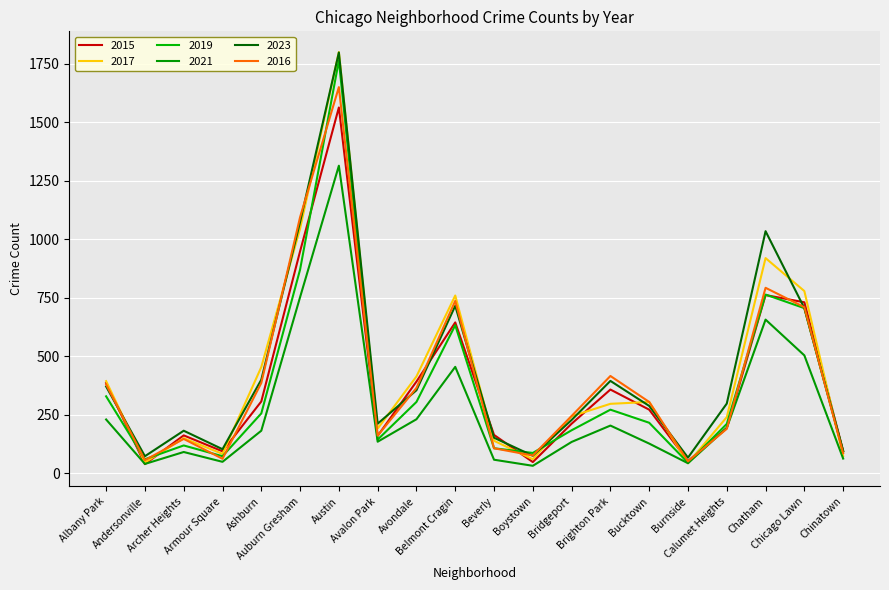

How many lines are shown in the chart?

6